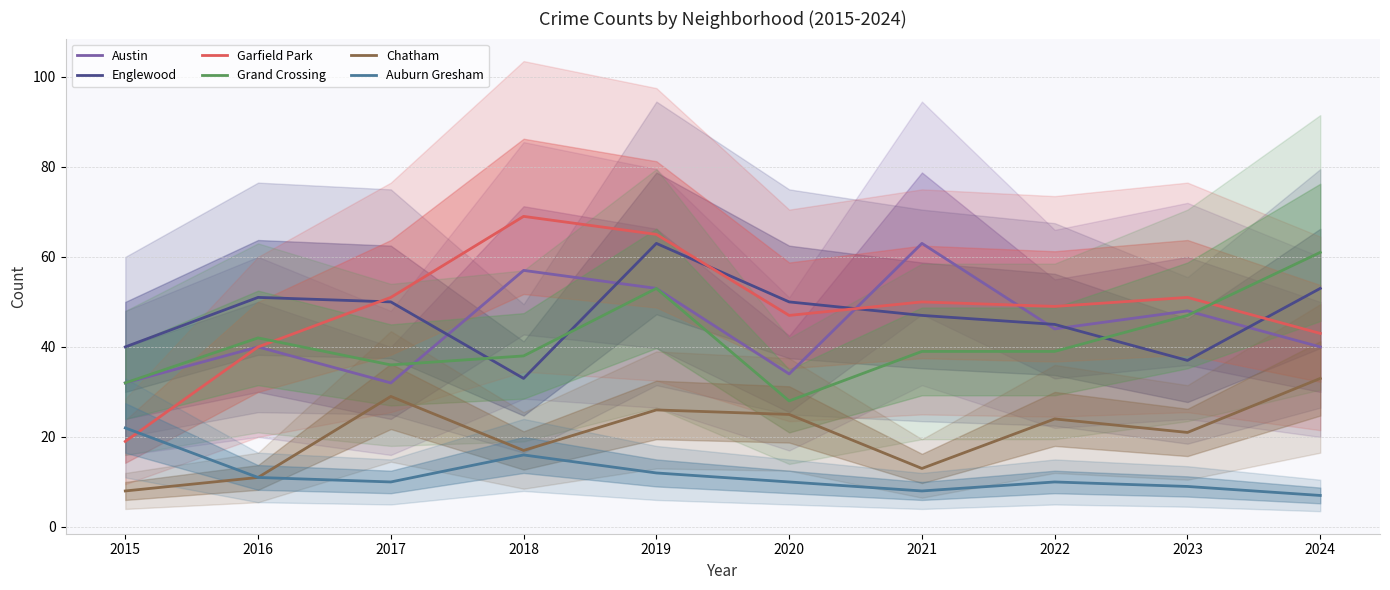

How many lines are shown in the chart?

6